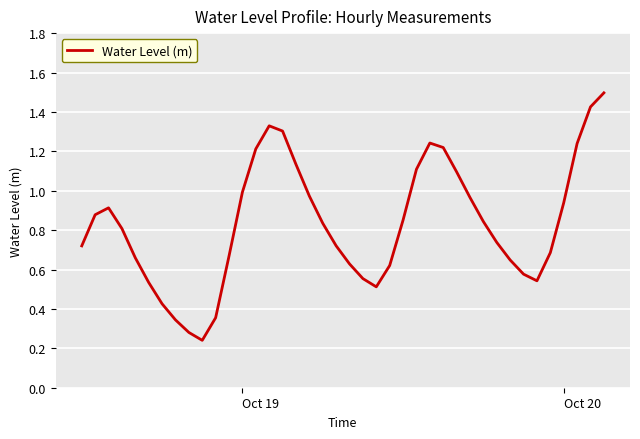

What is the maximum value shown in the chart?

1.5